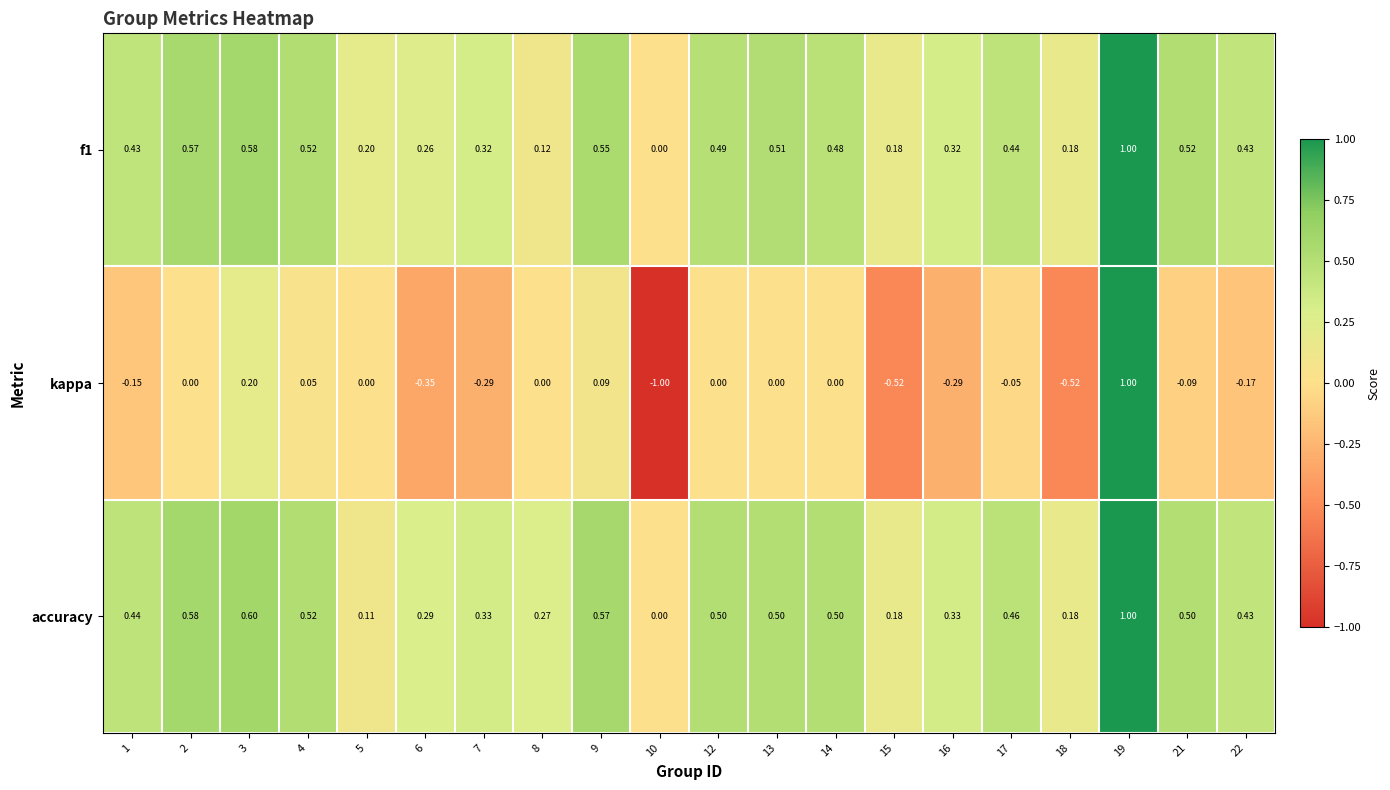

Is the value of kappa at 2 greater than the value of f1 at 14?

No